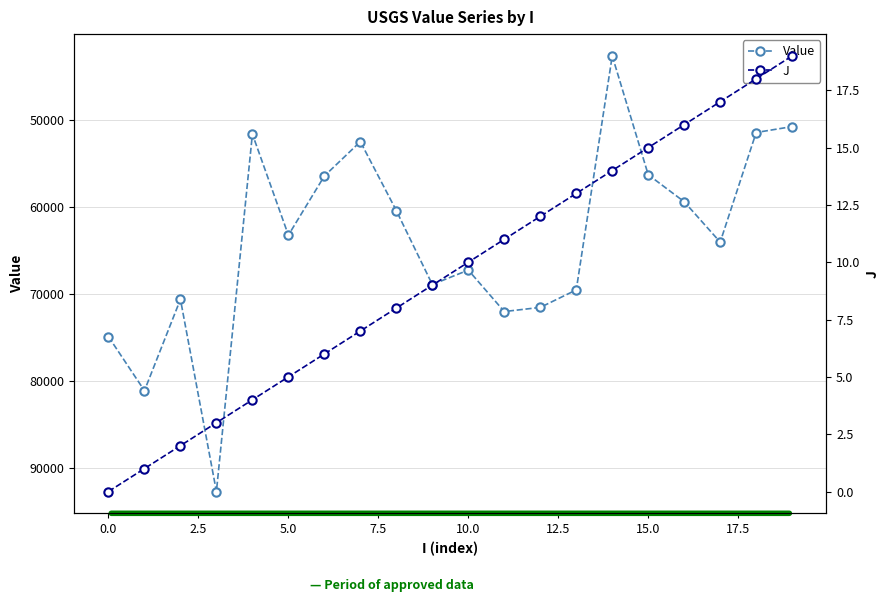

True or false: Value and J intersect in this chart.

False